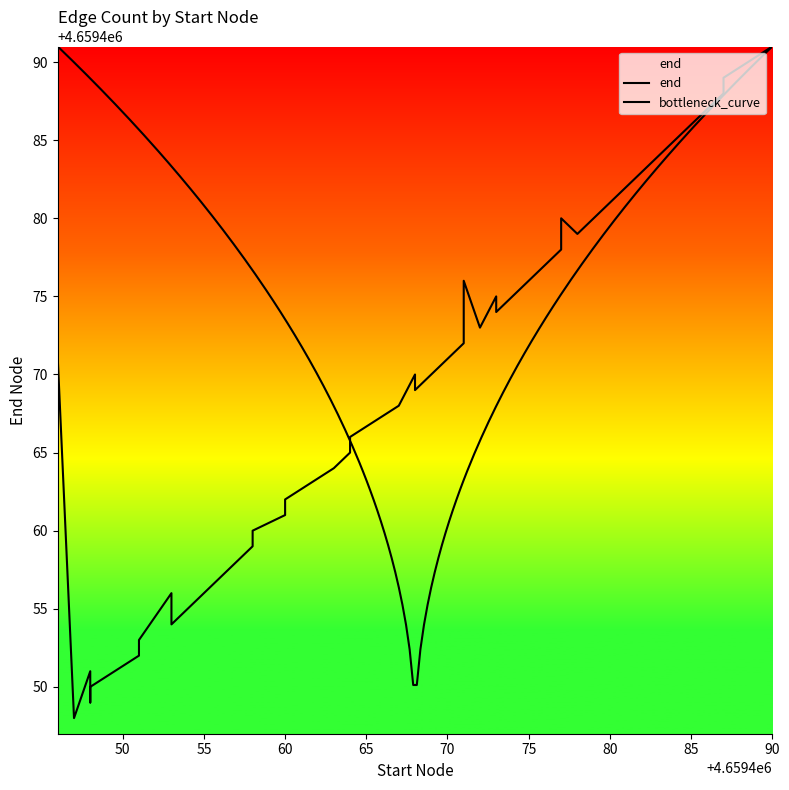

What is the minimum value shown in the chart?

4659447